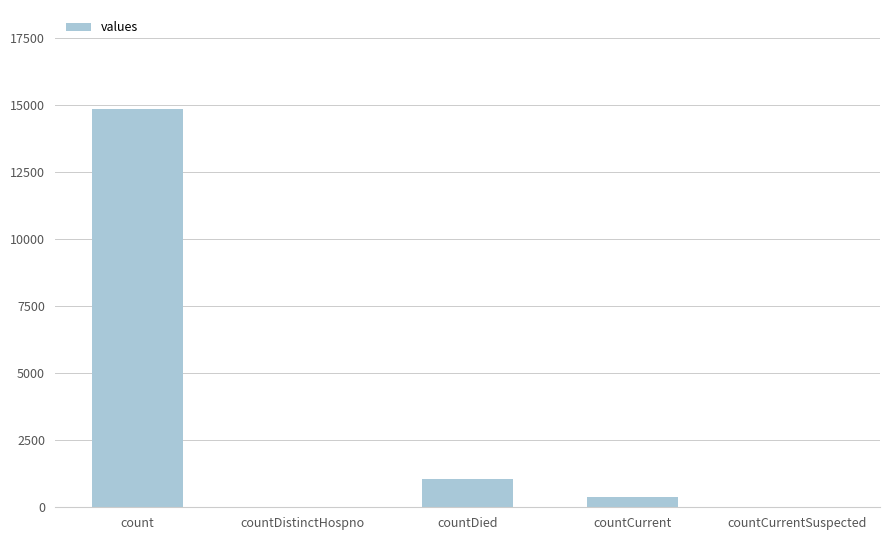

Where is the data nearest to the value 7416?

countDied